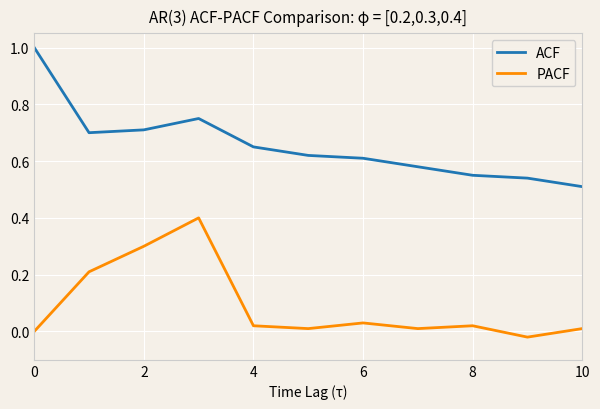

List the series in order of their peak value, lowest first.

PACF, ACF